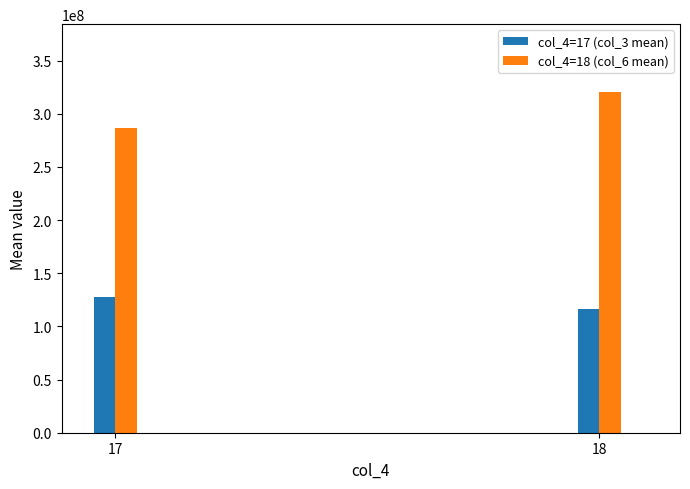

What is the difference between the highest and lowest values at 17?

159321627.8